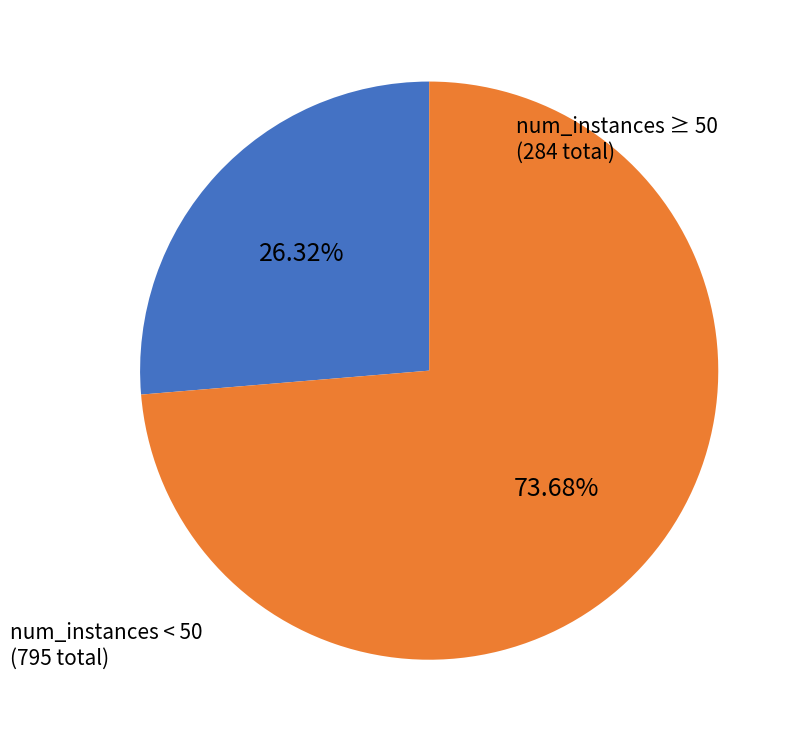

Is there any slice that represents more than half of the pie?

Yes